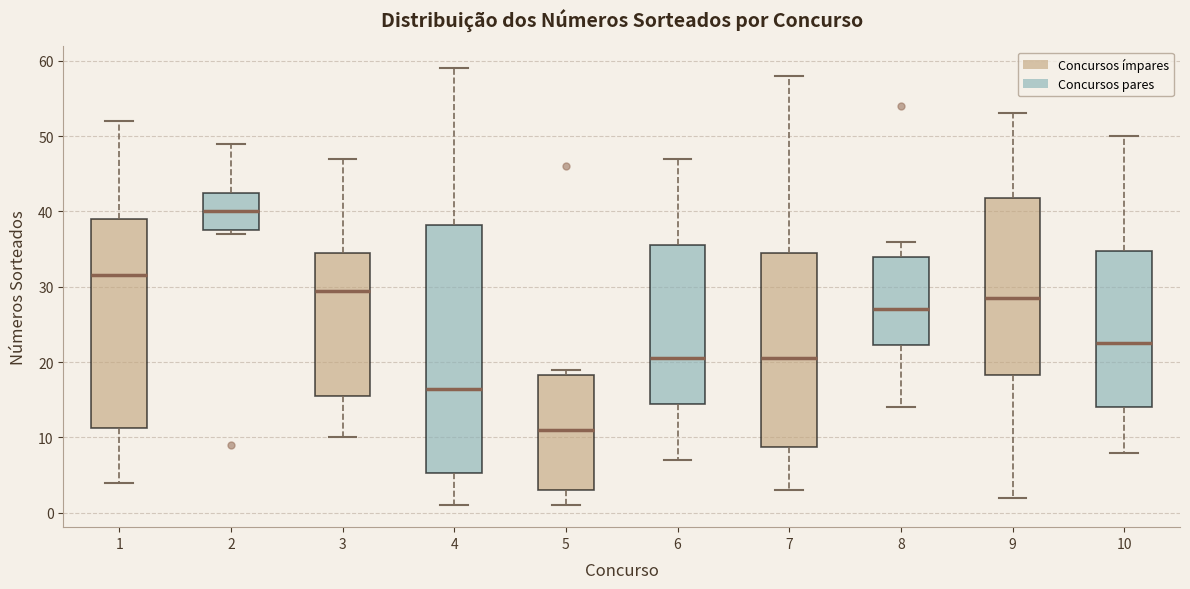

Reading left to right, read every box against the y-axis: the position of its median line, the range the box covers, and the ends of its whiskers. The values are not printed on the chart, so give them approximately, as read against the axis.

1: median 32, box 11 to 39, whiskers 4 to 52
2: median 40, box 38 to 43, whiskers 37 to 49
3: median 30, box 16 to 35, whiskers 10 to 47
4: median 17, box 5 to 38, whiskers 1 to 59
5: median 11, box 3 to 18, whiskers 1 to 19
6: median 21, box 15 to 36, whiskers 7 to 47
7: median 21, box 9 to 35, whiskers 3 to 58
8: median 27, box 22 to 34, whiskers 14 to 36
9: median 29, box 18 to 42, whiskers 2 to 53
10: median 23, box 14 to 35, whiskers 8 to 50